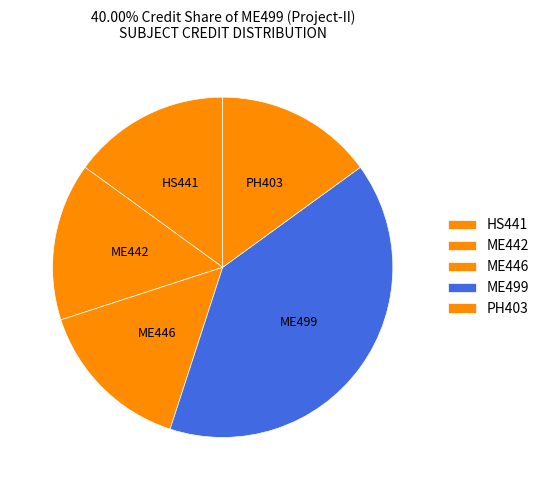

Which slice is the largest?

ME499